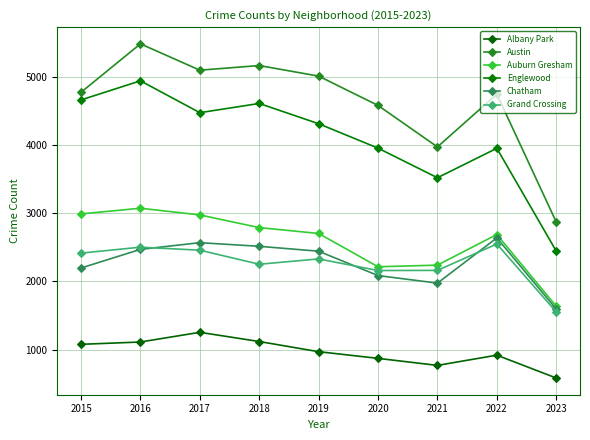

What is the value of the Albany Park point at the 3rd from the left?

1252